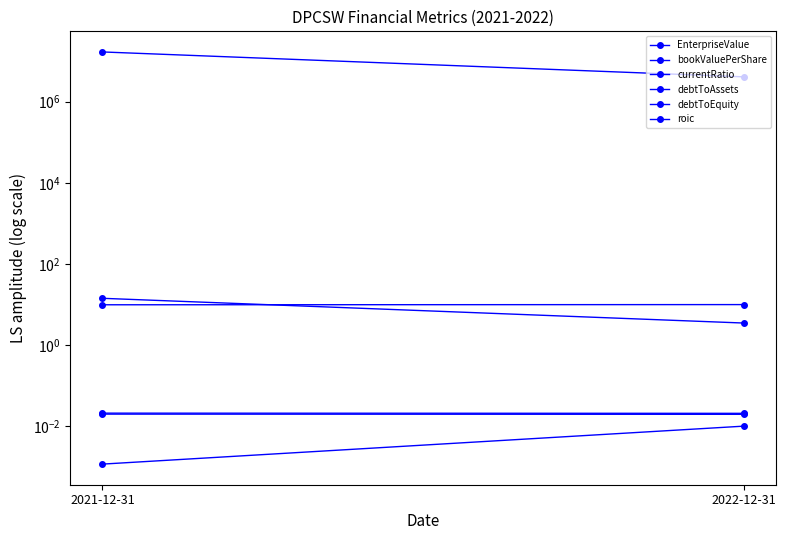

What is the value of the bookValuePerShare point at the 2nd from the left?

9.8